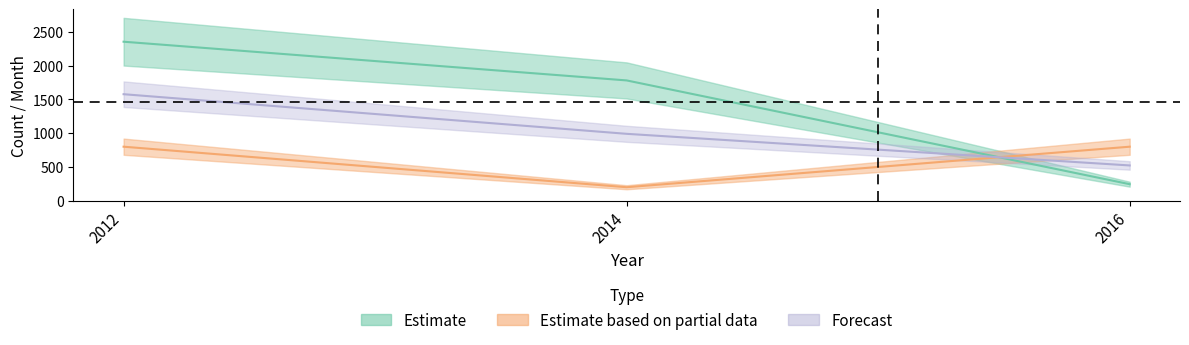

What is the difference between the maximum and minimum values in the count(value) series?

2109